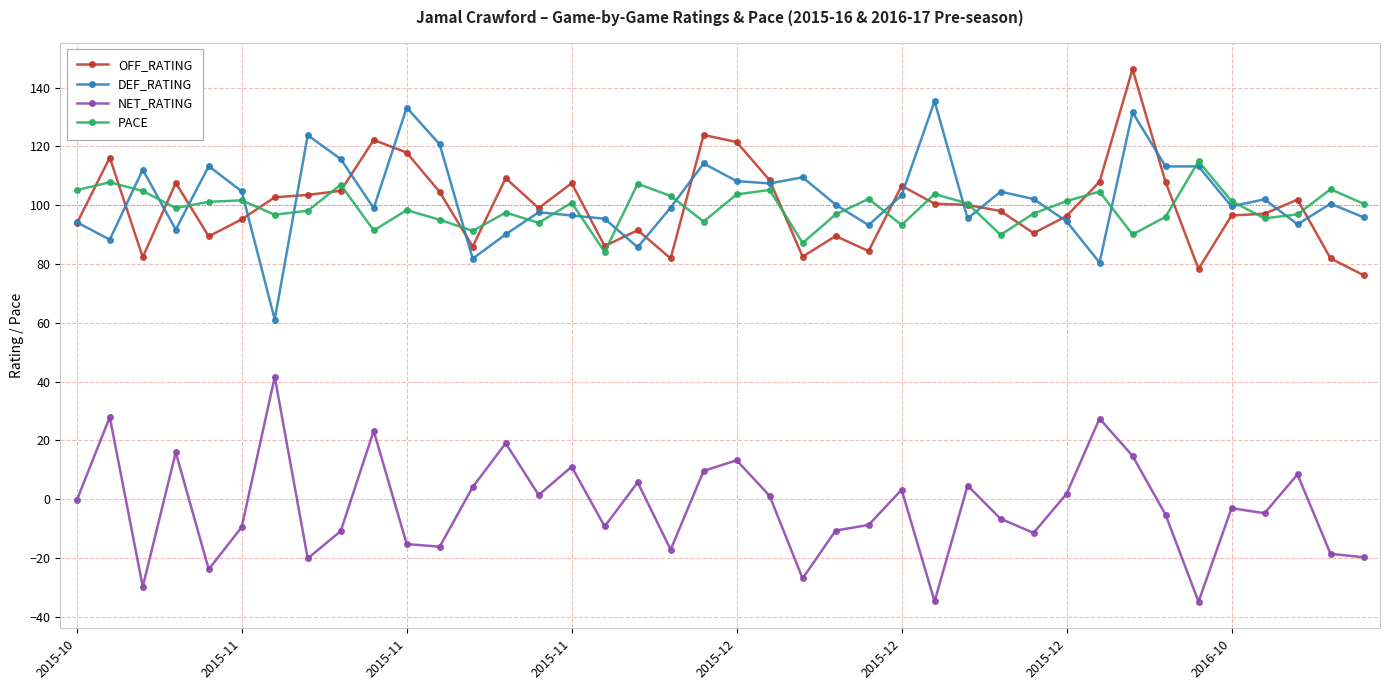

What is the smallest value displayed?

-34.9